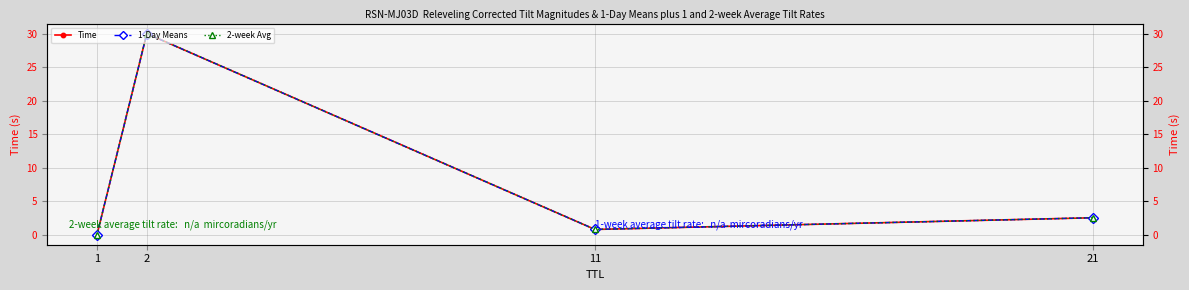

What is the highest value of the 2-week Avg series?

30.0